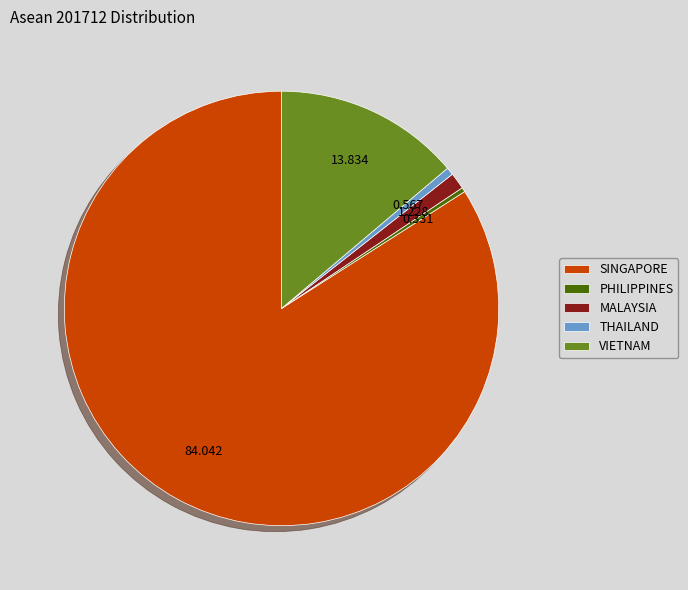

Is it true that VIETNAM is 14% of the pie?

True